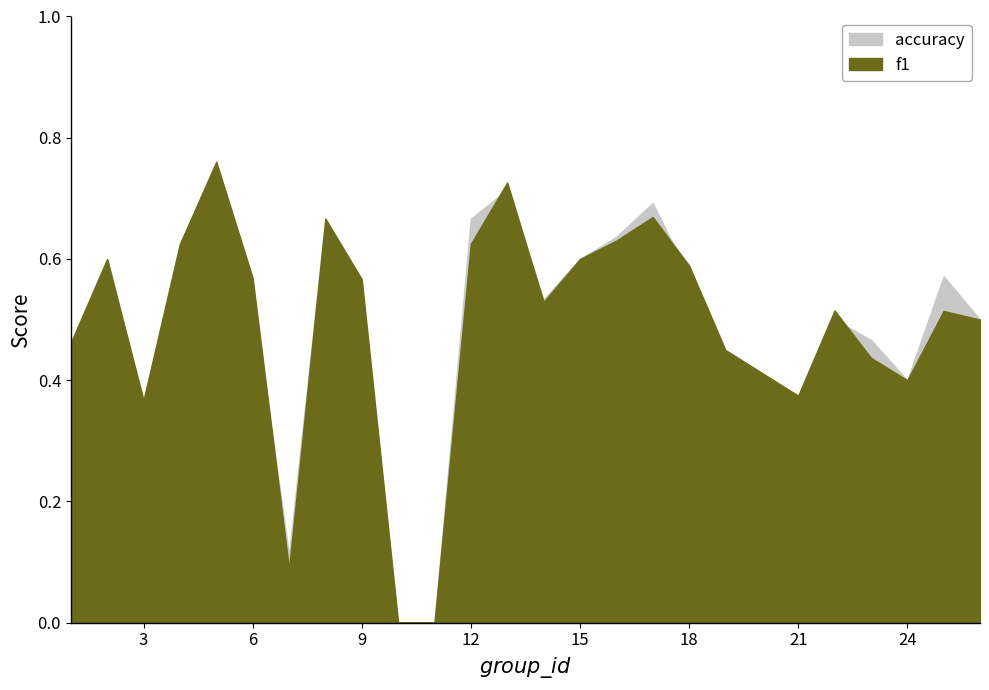

What is the difference between the maximum and minimum values in the f1 series?

0.8